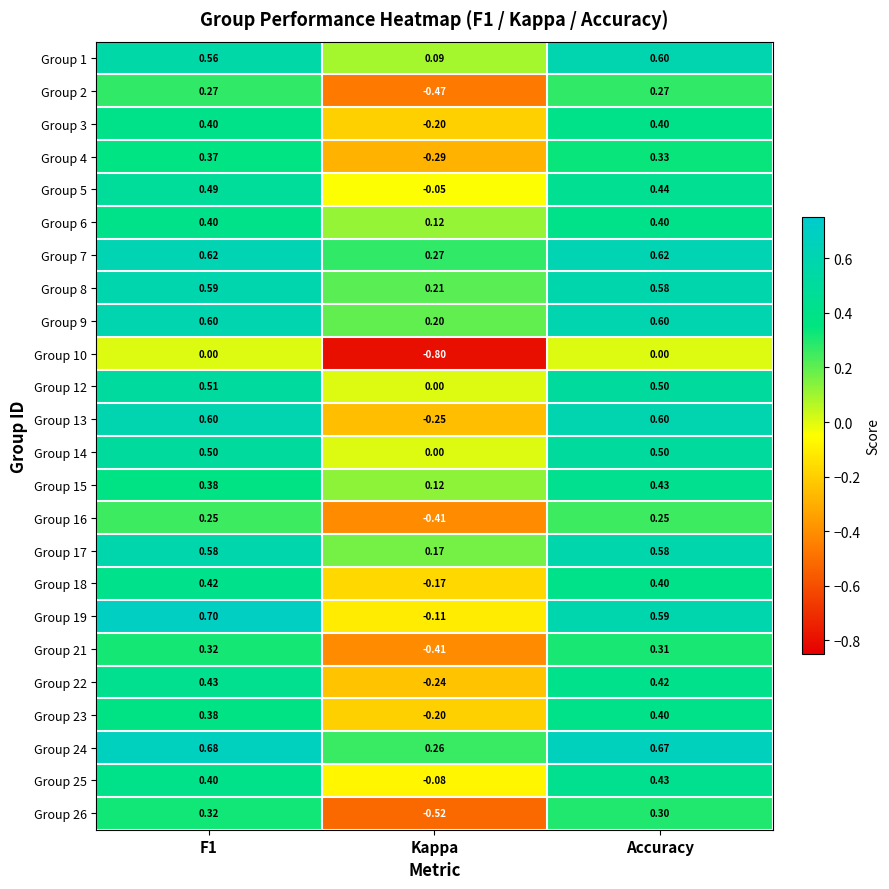

What is the spread (max minus min) of values at Kappa?

1.1